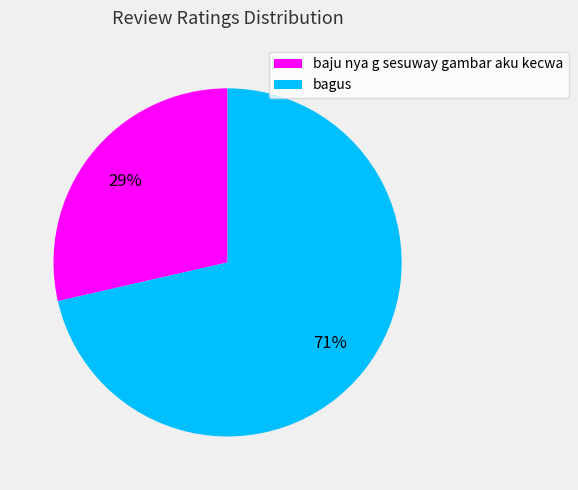

Rank the categories by value from highest to lowest.

bagus, baju nya g sesuway gambar aku kecwa